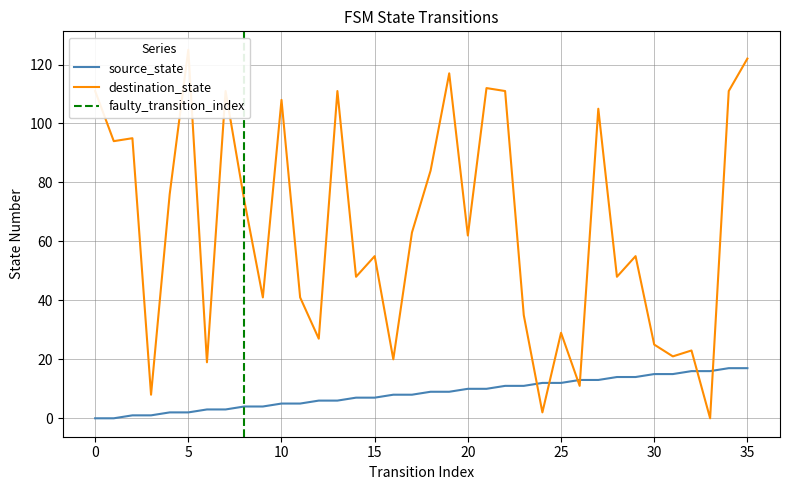

Rank the categories by source_state value from highest to lowest.

34, 35, 32, 33, 30, 31, 28, 29, 26, 27, 24, 25, 22, 23, 20, 21, 18, 19, 16, 17, 14, 15, 12, 13, 10, 11, 8, 9, 6, 7, 4, 5, 2, 3, 0, 1